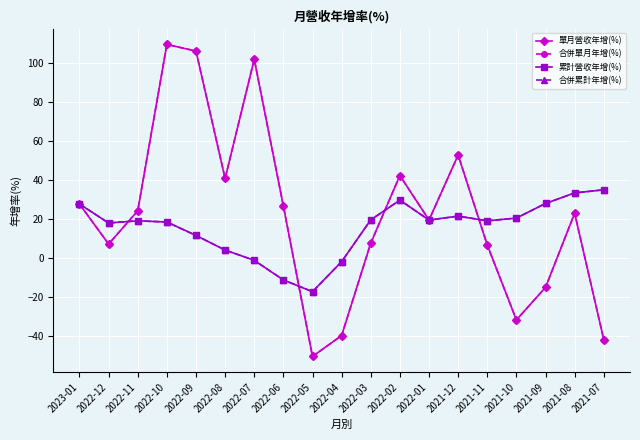

What is the smallest value displayed?

-50.5